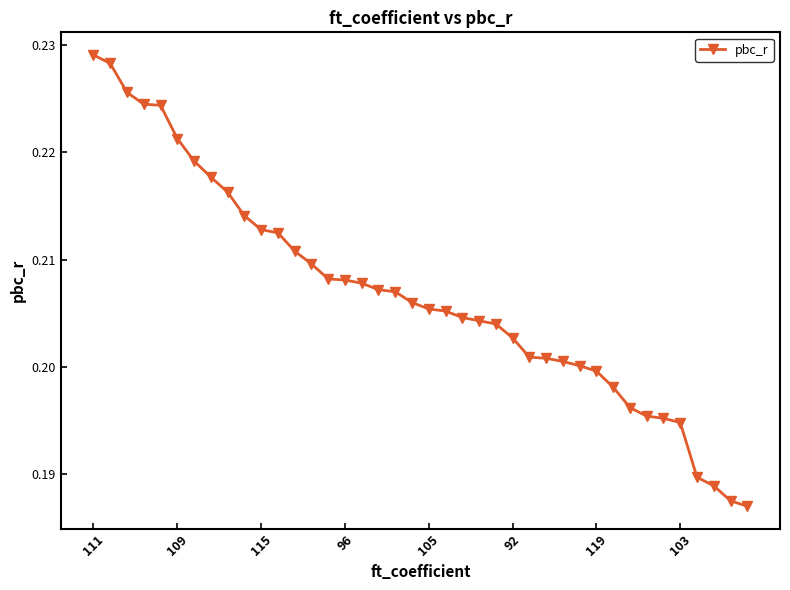

How many values are between 0 and 1?

40